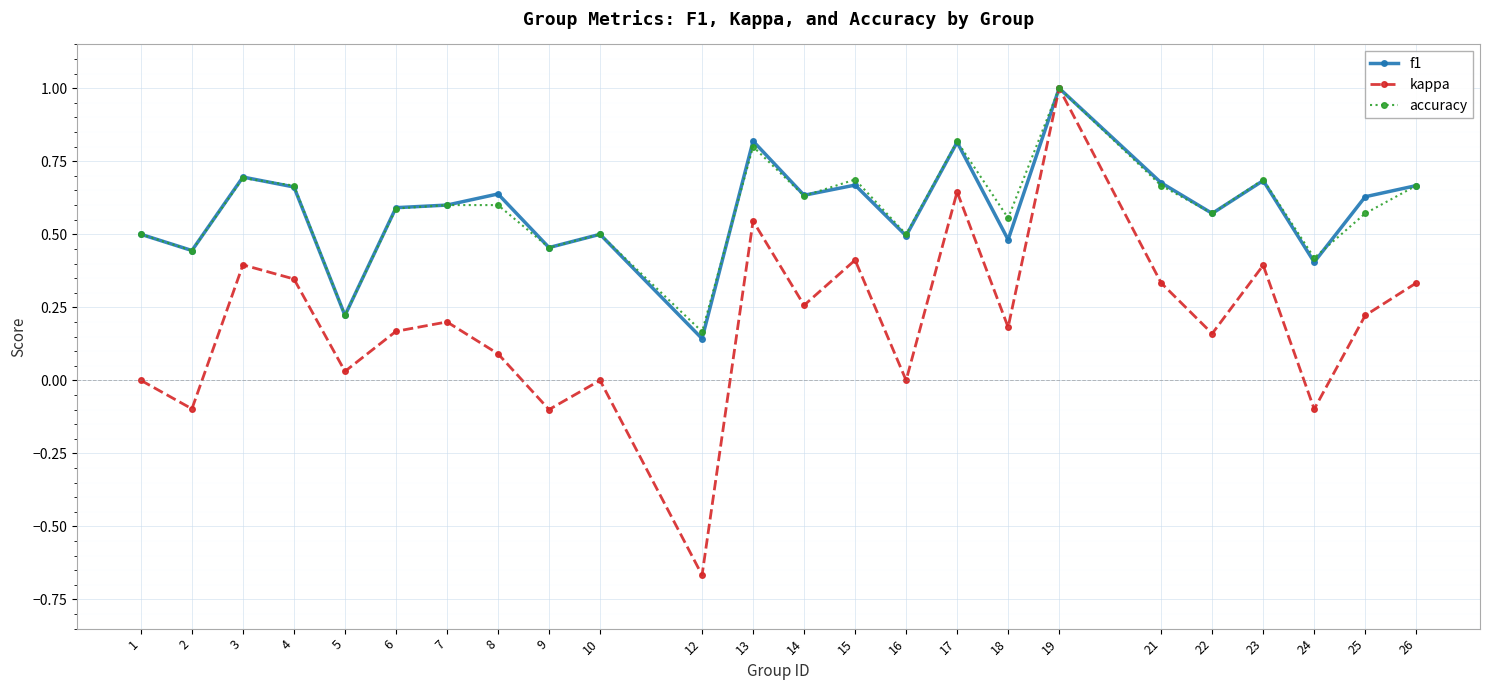

Which series changed the most between 5 and 8?

f1